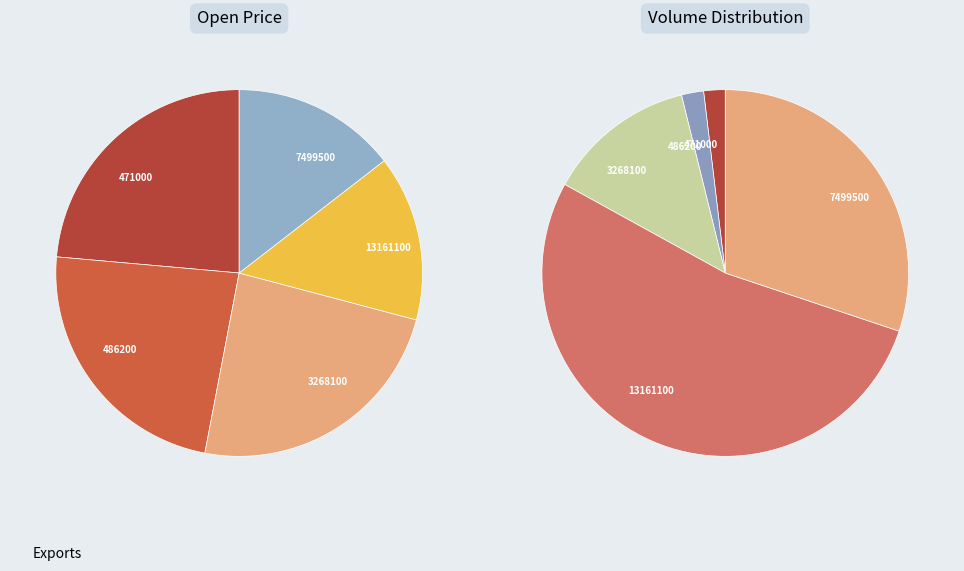

What percentage do 7499500 and 486200 together represent?

37.9%